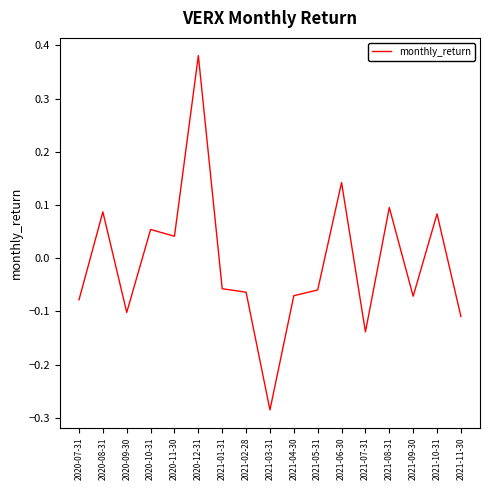

Does the chart display data point markers on the line(s)?

No